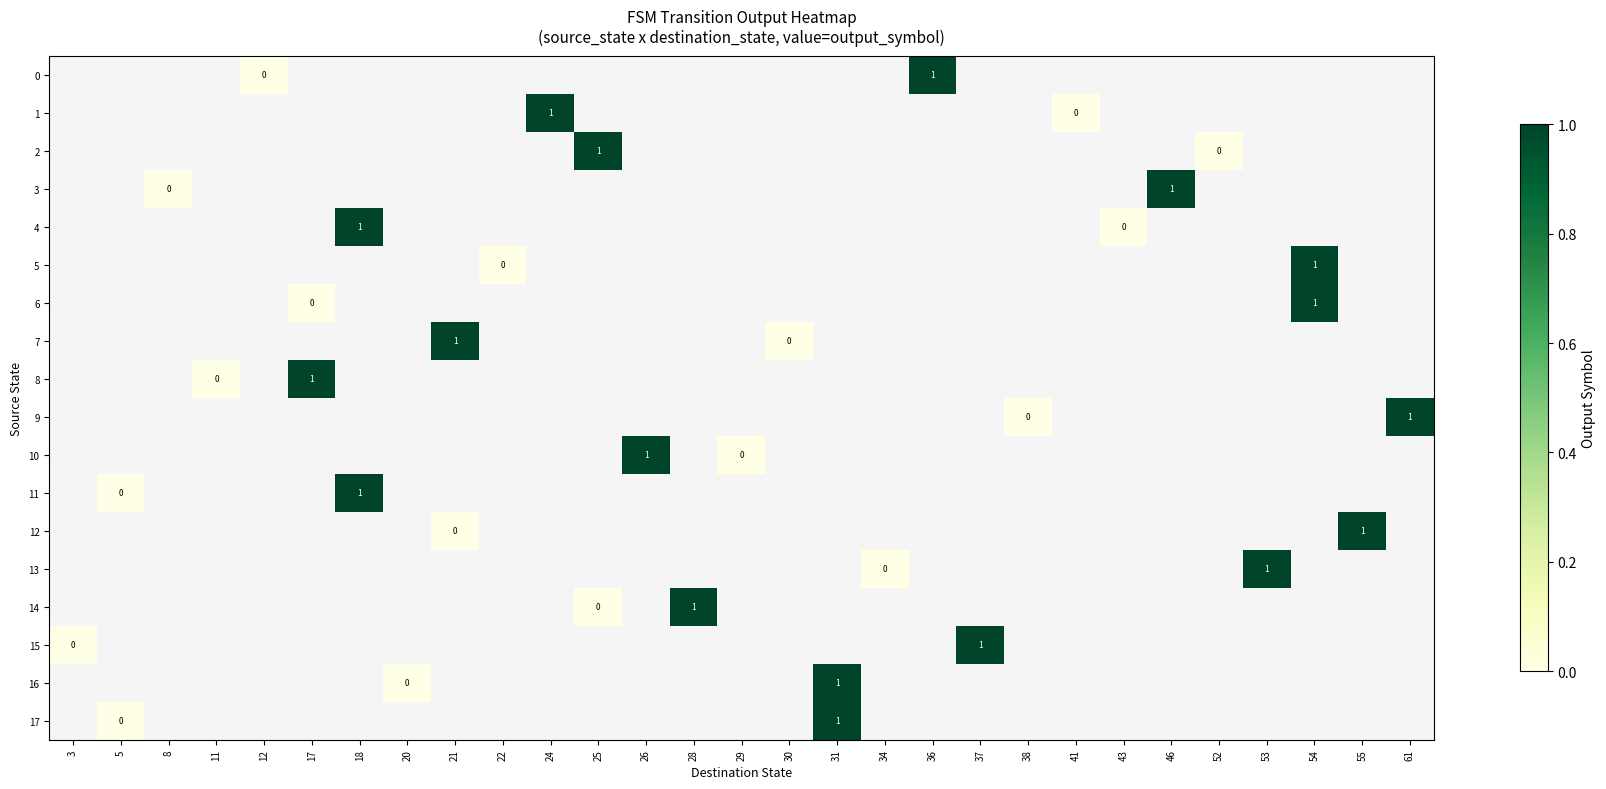

Is it true that 4 equals 1 at 18?

True